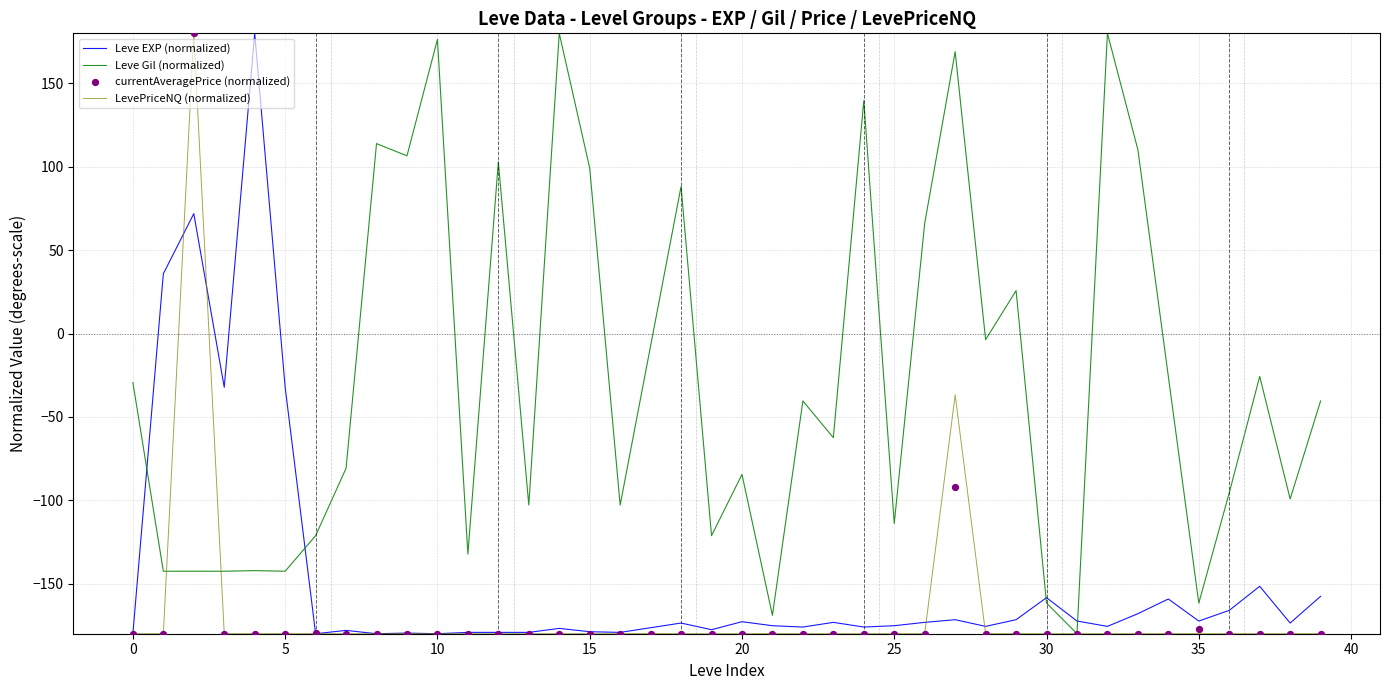

What is the minimum value for Leve Gil (normalized)?

-180.0